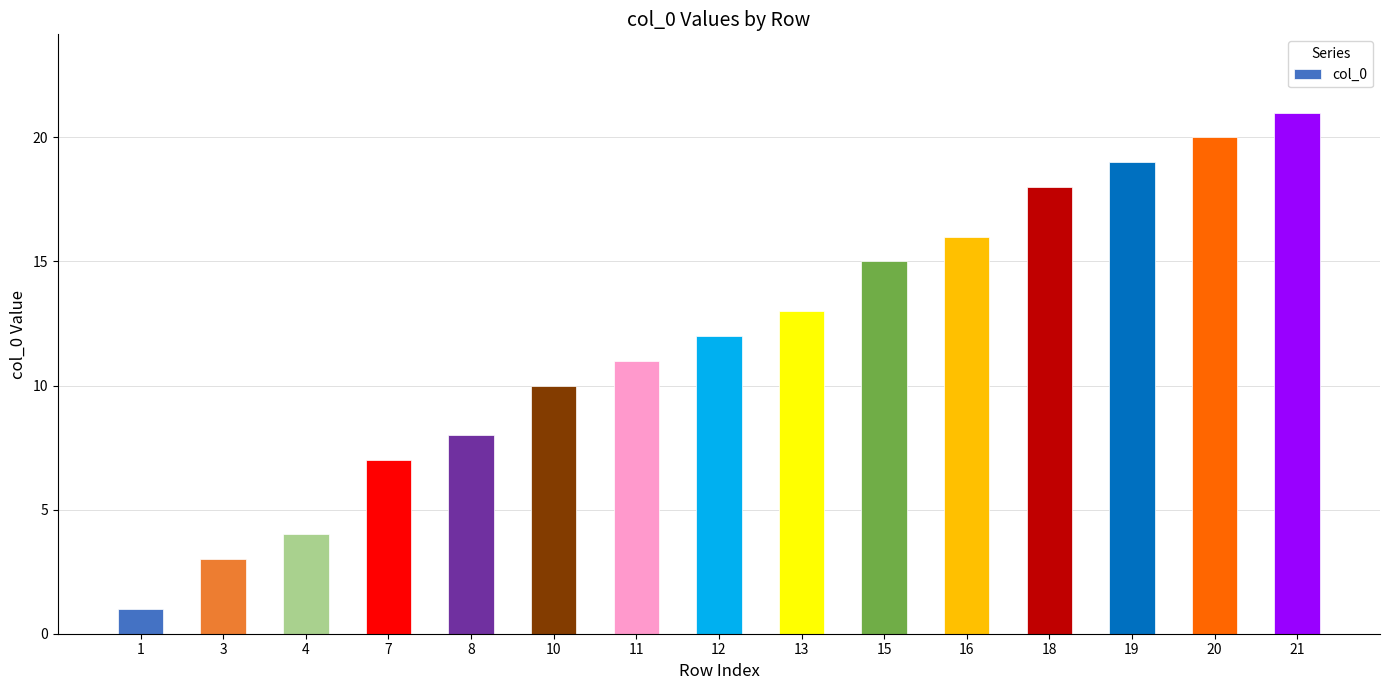

What is the sum of all values?

178